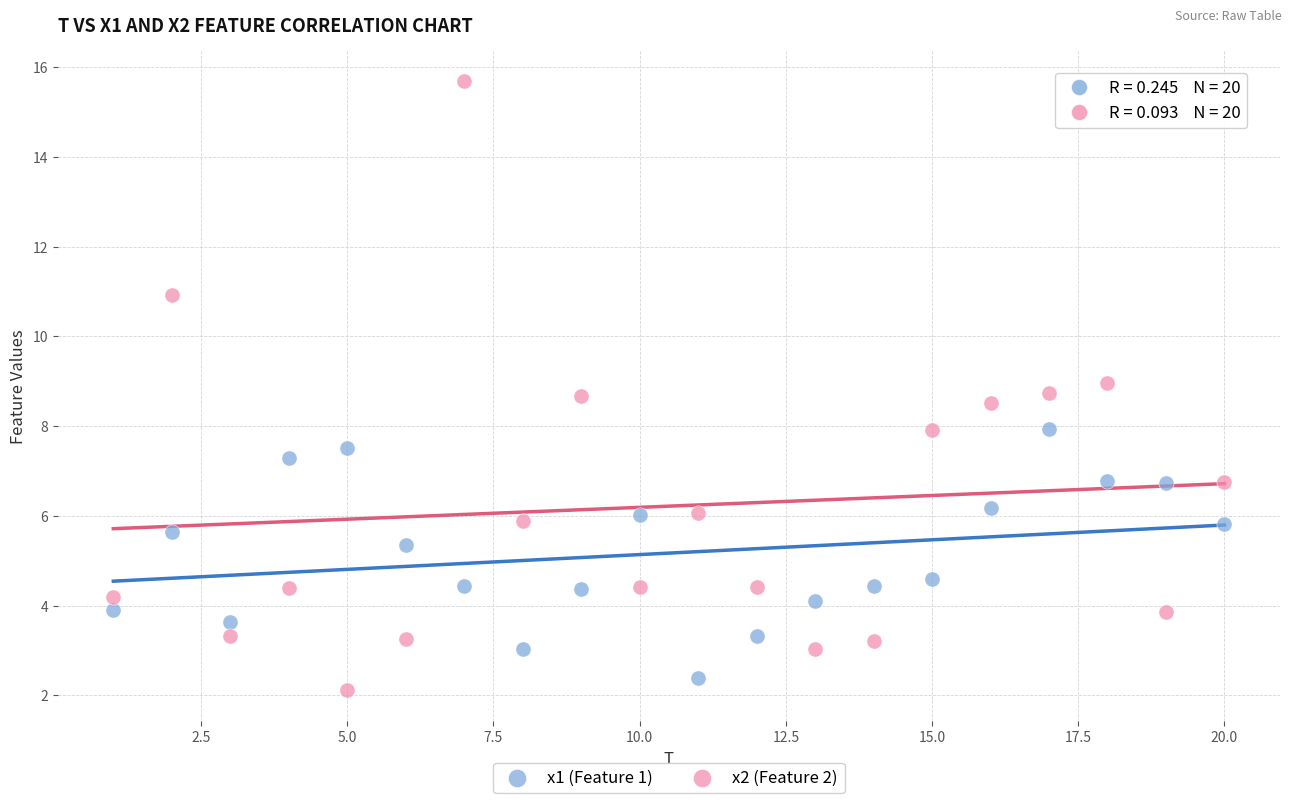

Which series reaches the maximum Y coordinate?

x2 (Feature 2)